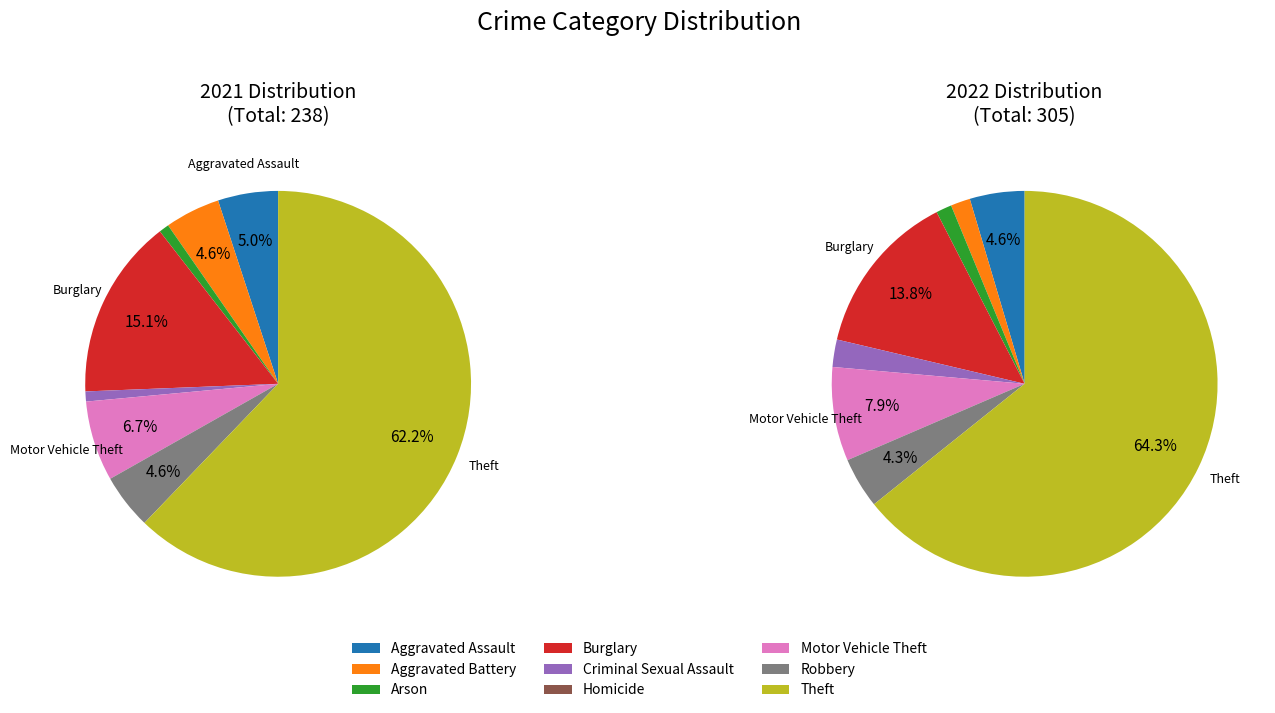

How many segments does this pie chart have?

9